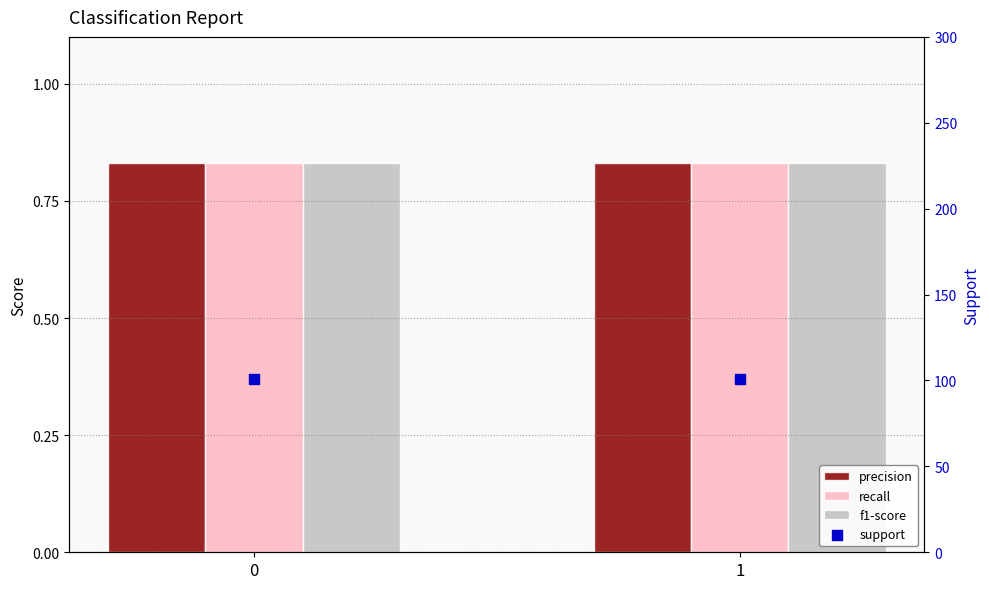

Which series has the largest Y range (max minus min)?

precision